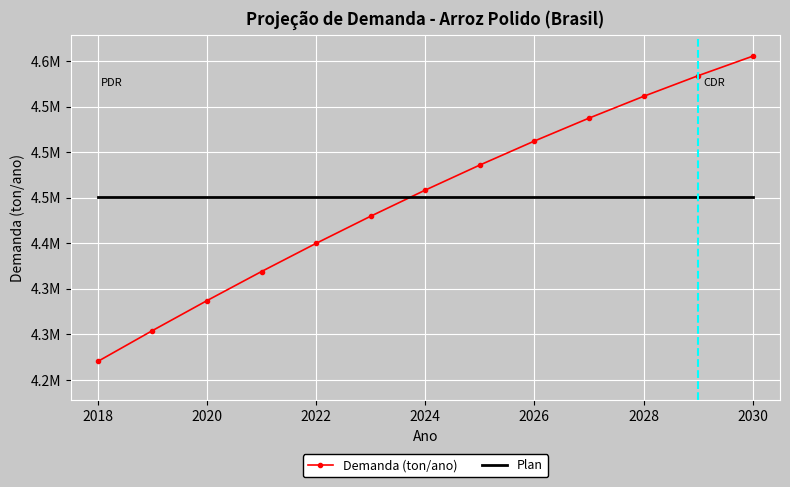

Which series ends up on top after the final intersection of Plan and Demanda (ton/ano)?

Demanda (ton/ano)